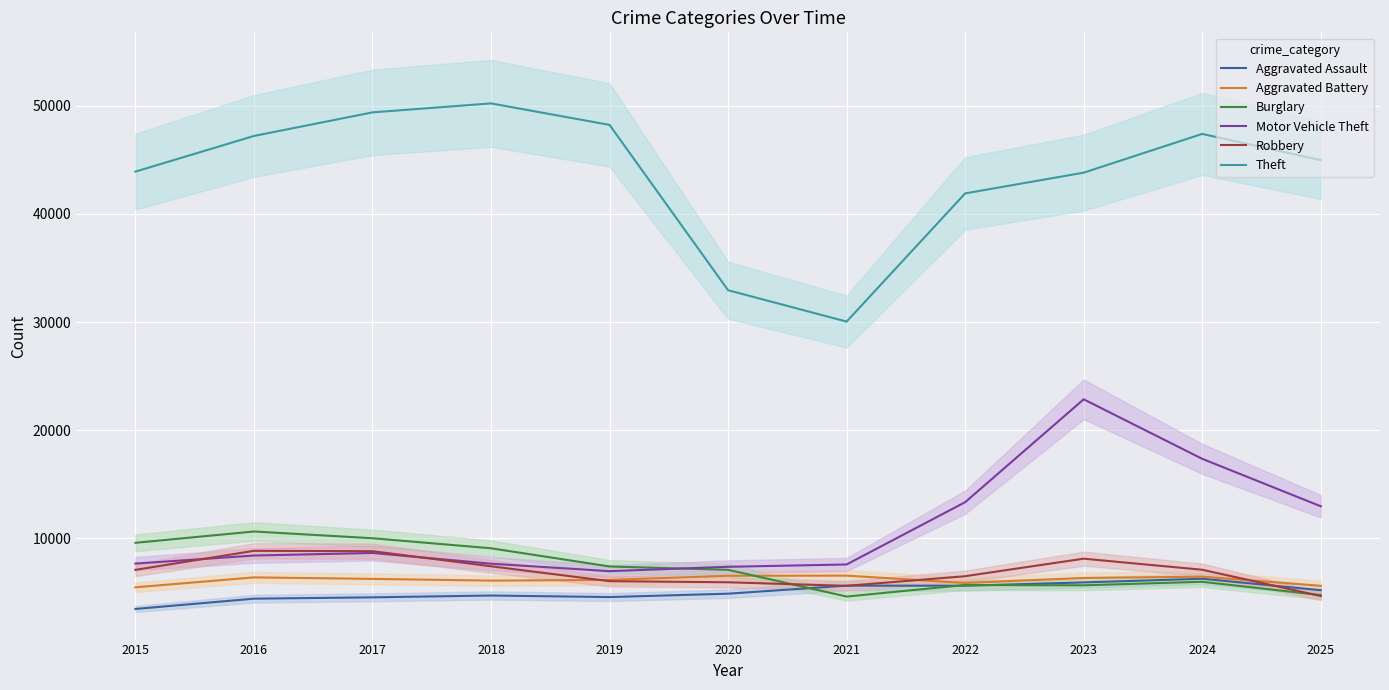

Which series has the widest spread of values?

Theft